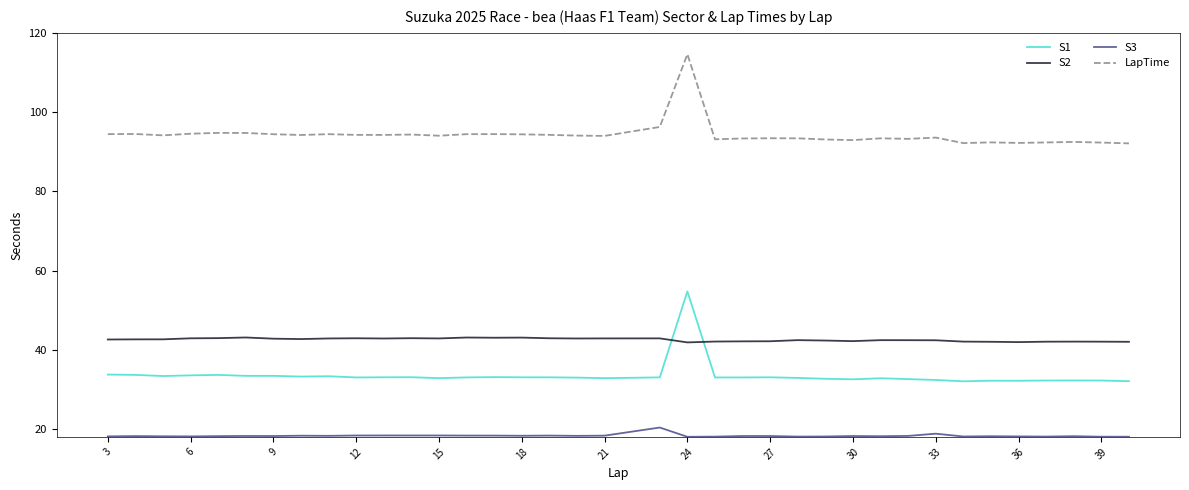

Does the chart have visible grid lines?

No